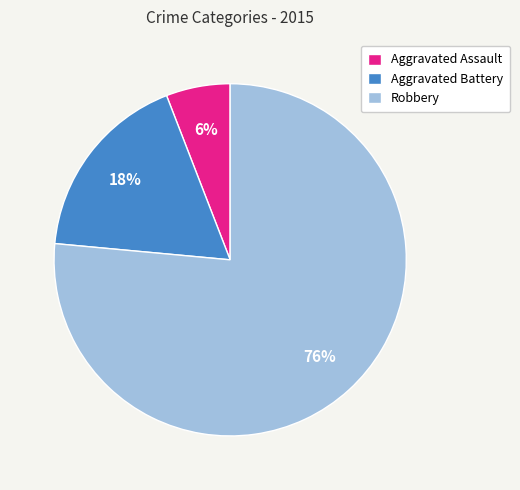

Is Aggravated Assault the majority of the pie?

No